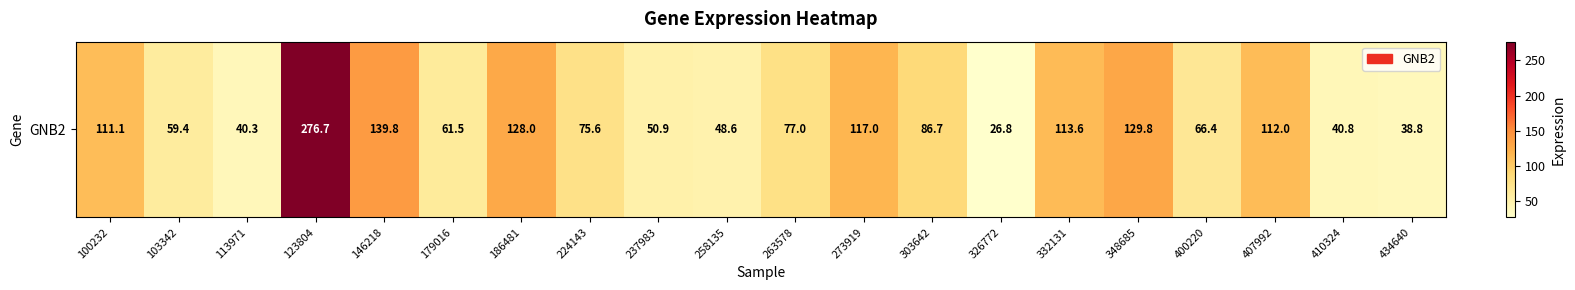

What is the change in value from 258135 to 410324?

-7.8